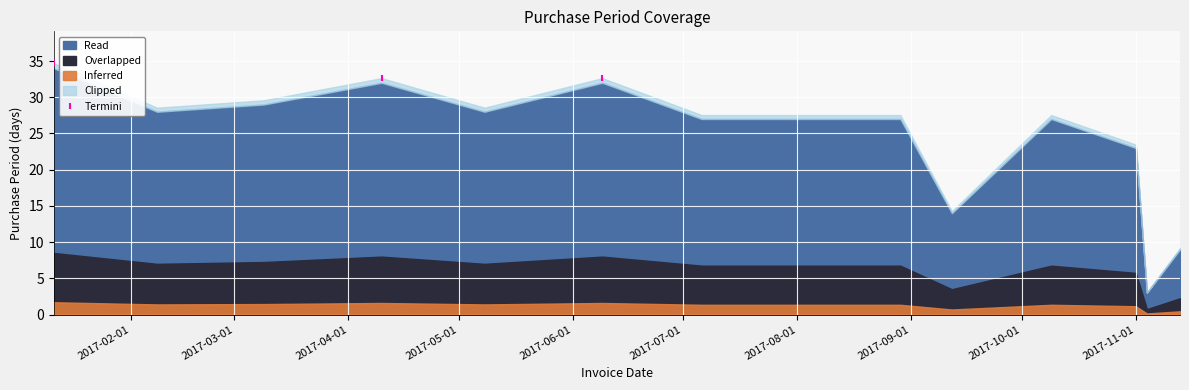

What is the average X value?

17256.3